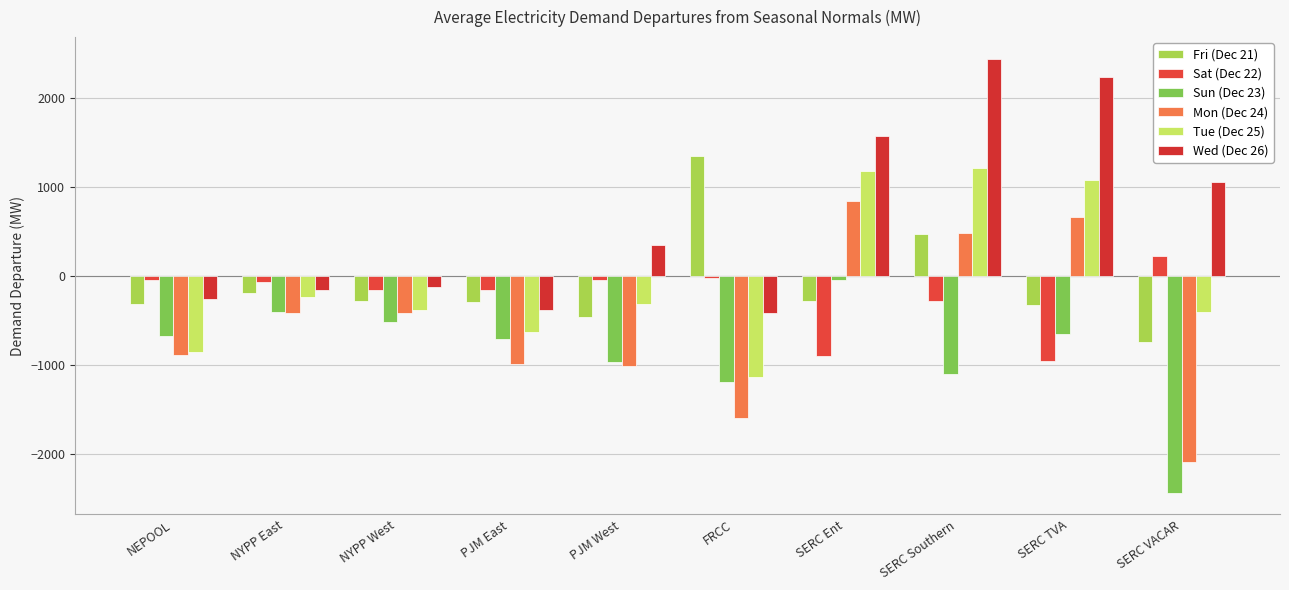

List the labels in order of Sat (Dec 22) value, smallest first.

SERC TVA, SERC Ent, SERC Southern, NYPP West, PJM East, NYPP East, PJM West, NEPOOL, FRCC, SERC VACAR